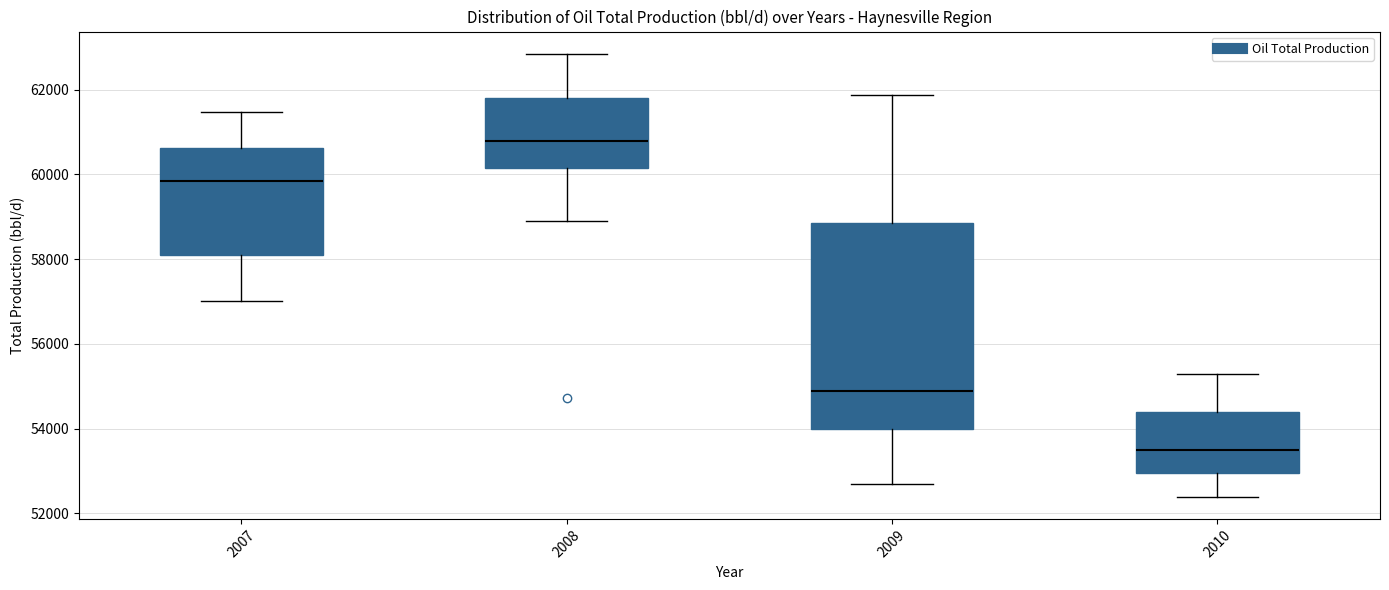

Where is the upper edge of the box at x = 2007 on the y-axis? The values are not printed on the chart, so give them approximately, as read against the axis.

60600